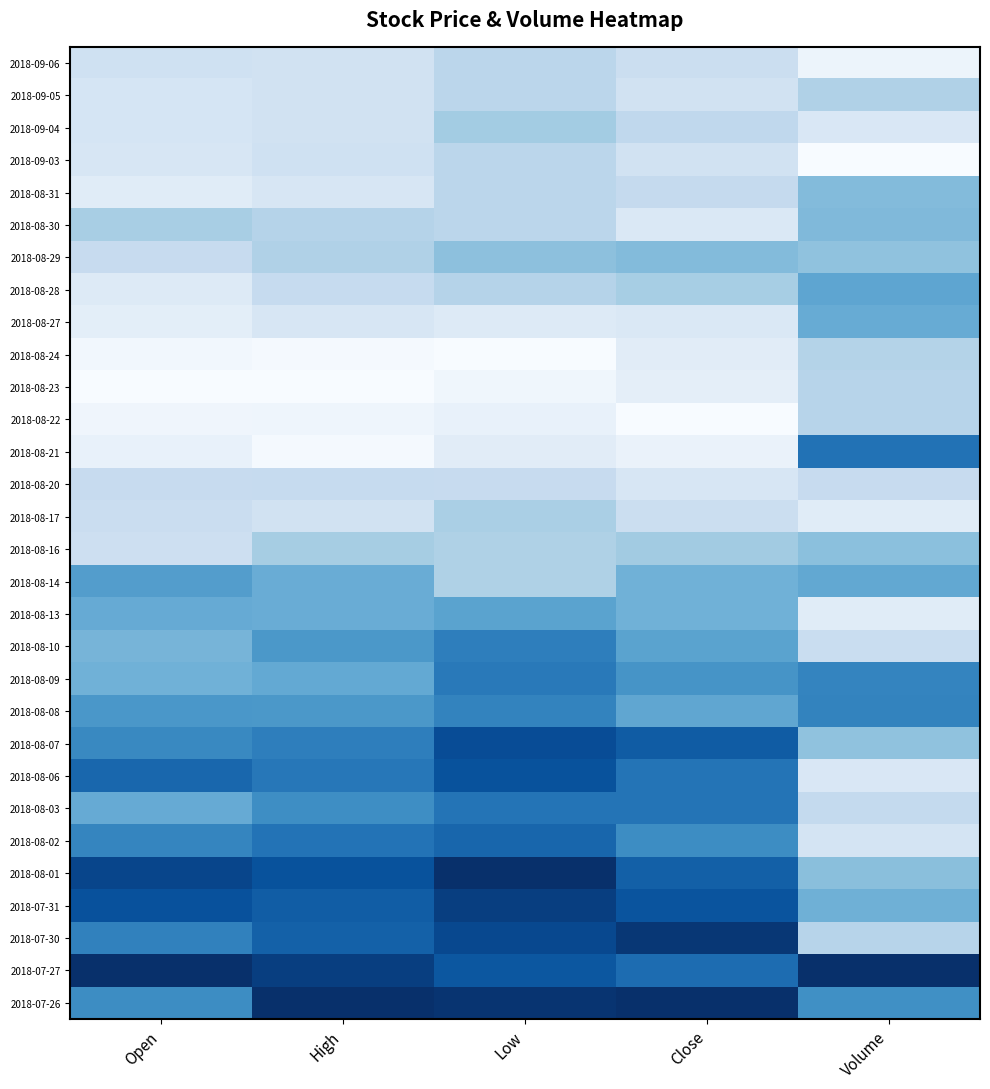

At which category does the chart reach its minimum across all series?

Volume